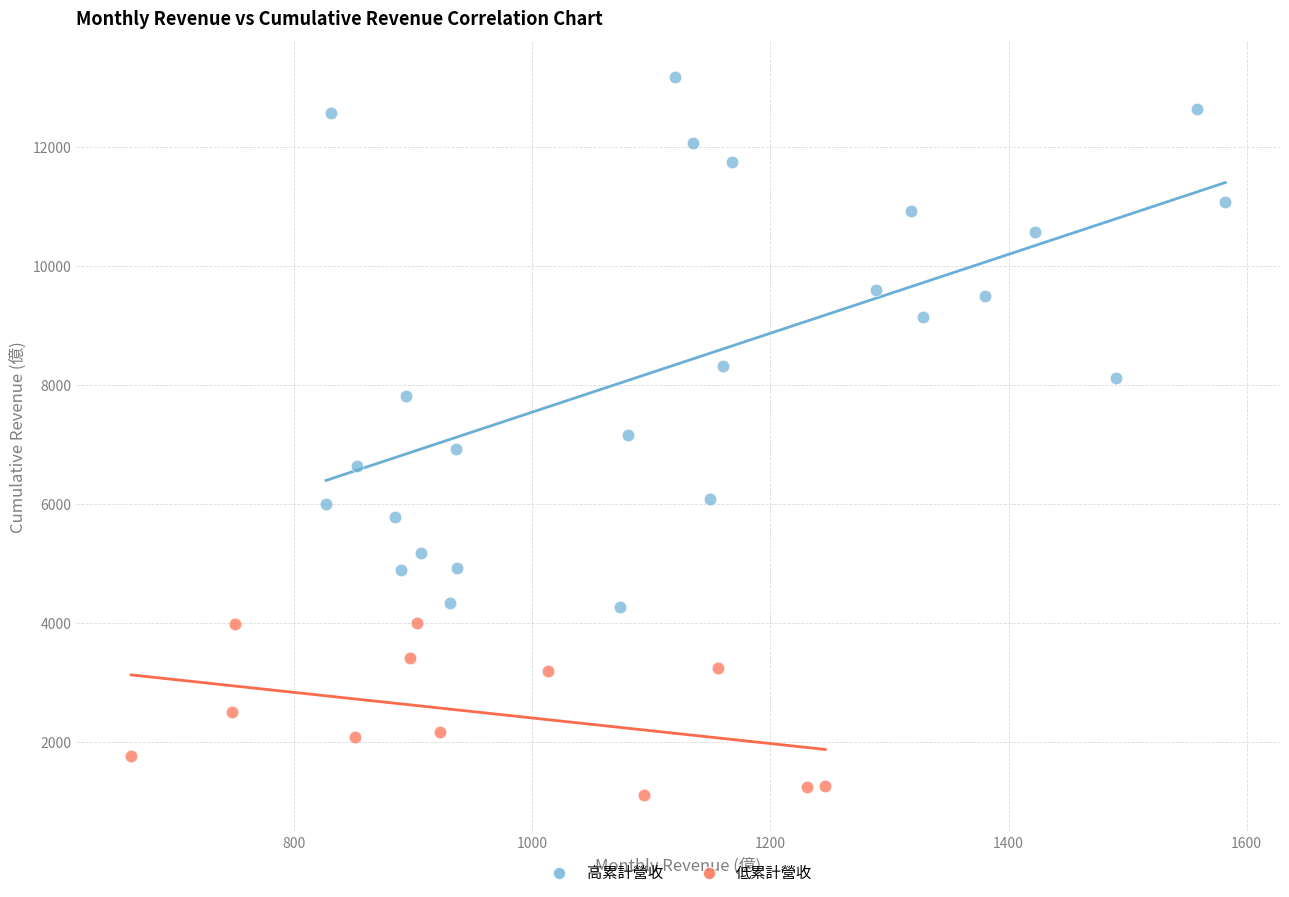

Which series has the widest spread of Y values?

高累計營收